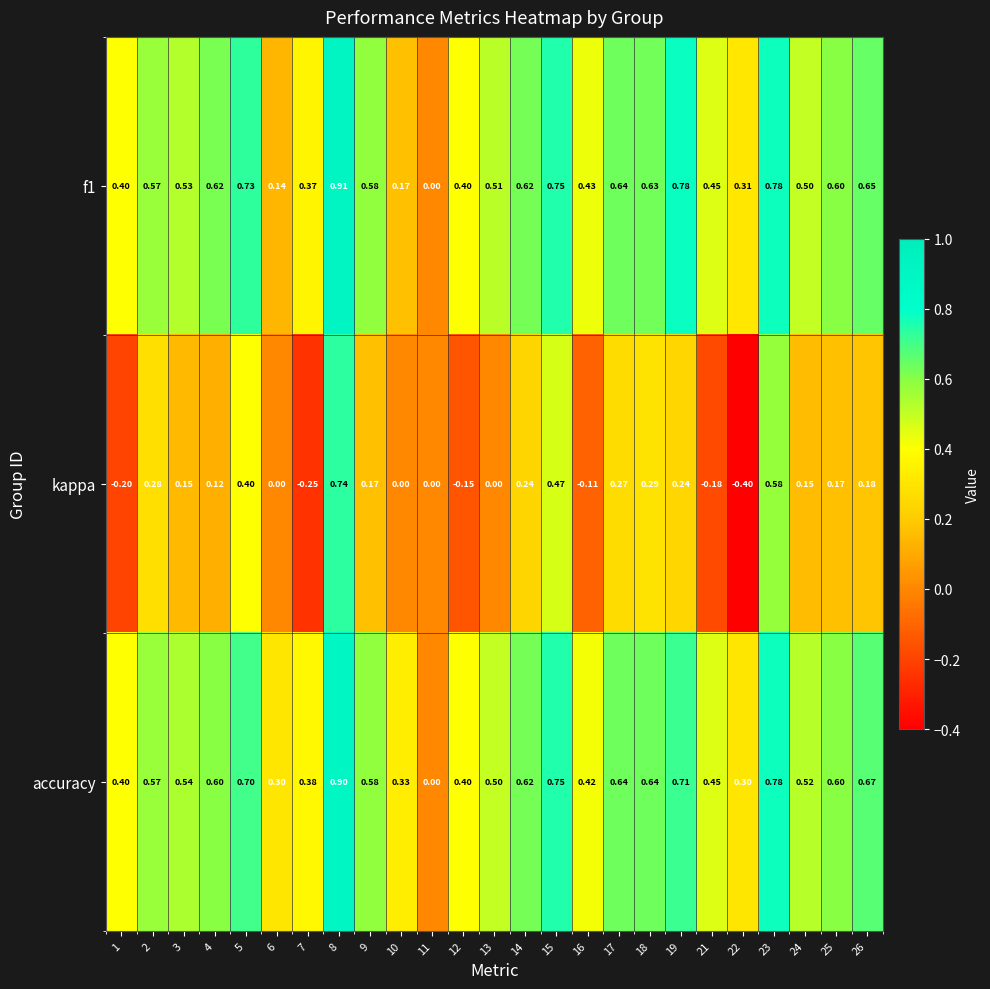

How many values in the accuracy series exceed 0?

24